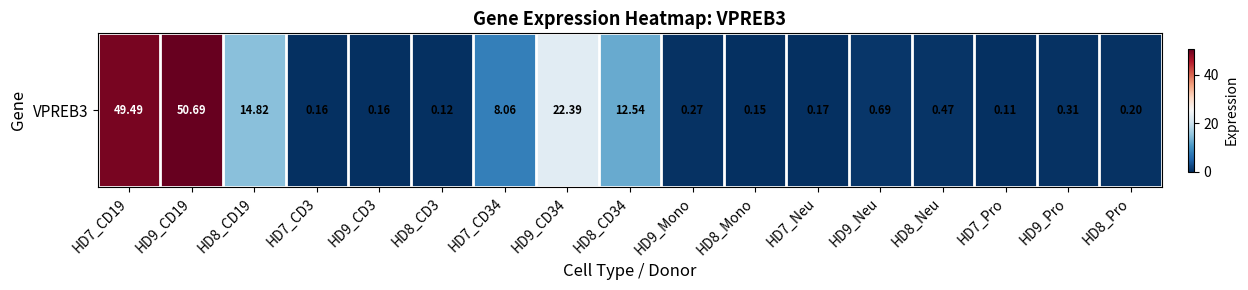

Count the number of data series in this chart.

1